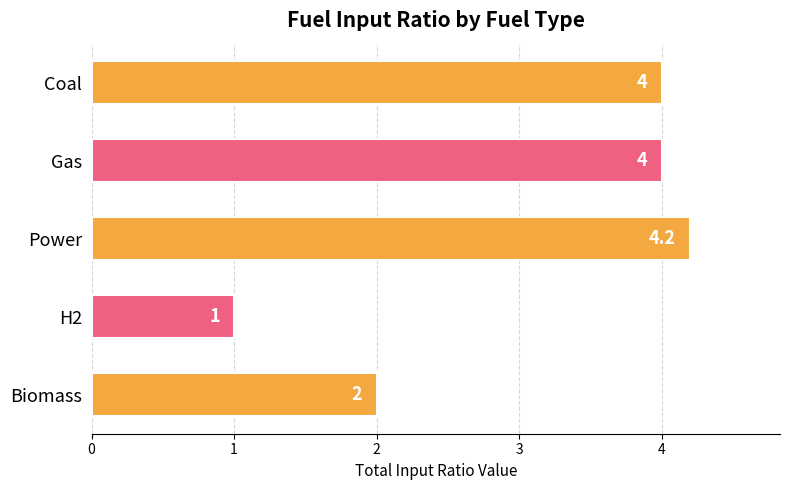

Between Biomass and Coal, which is larger?

Coal